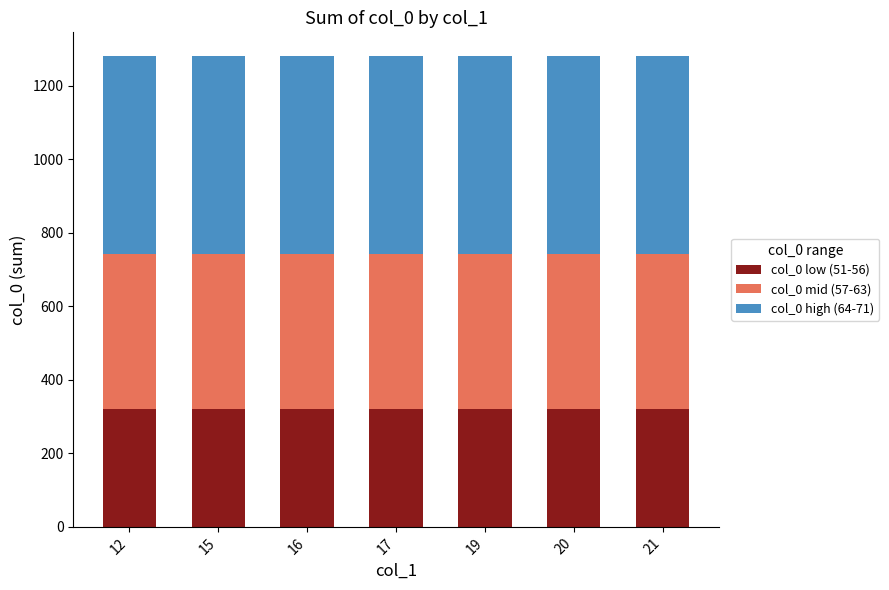

What is the average value of the col_0 low (51-56) series?

321